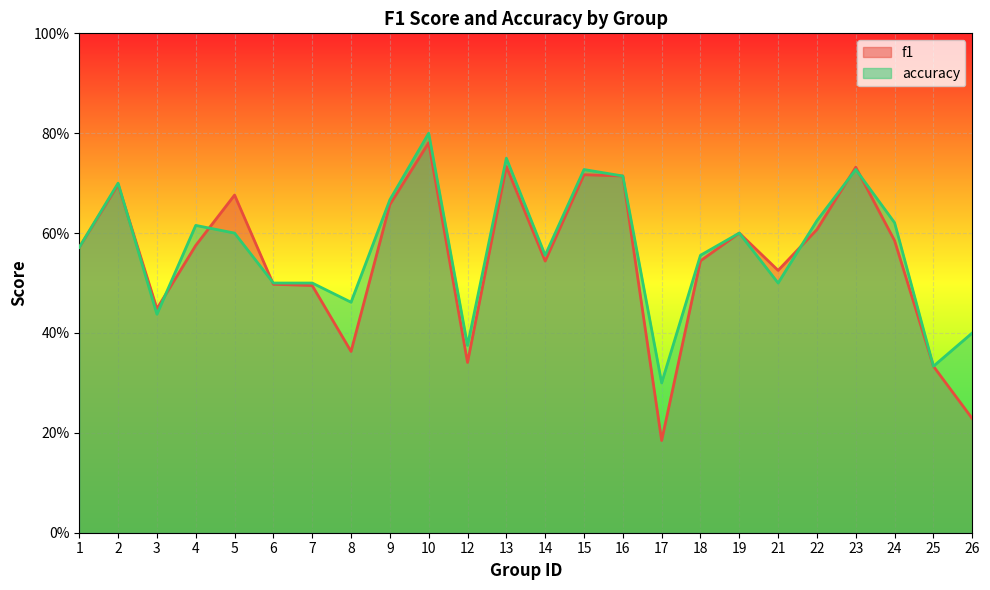

What is the maximum value for accuracy?

0.8